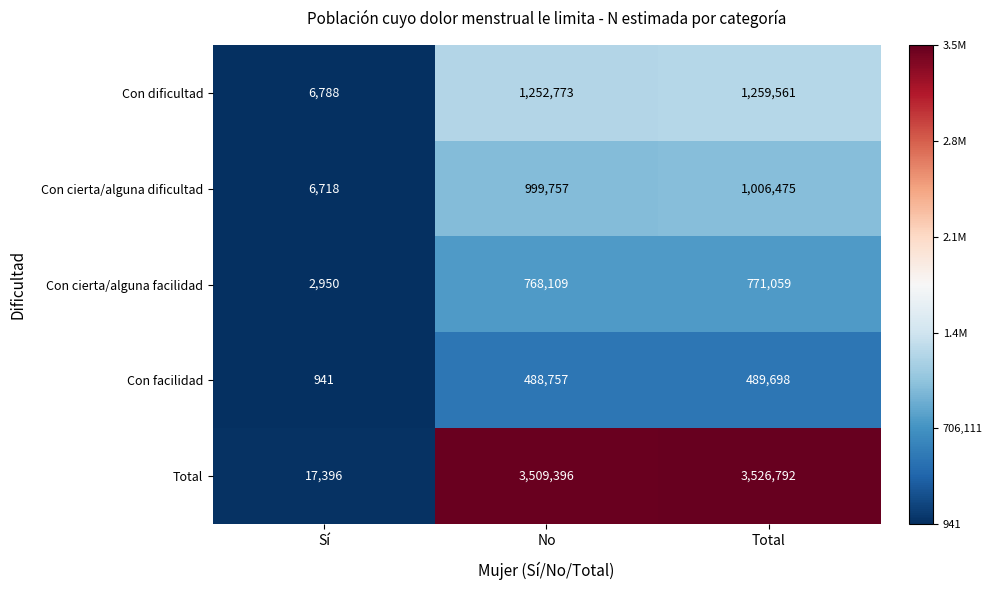

How many distinct data groups are displayed?

5